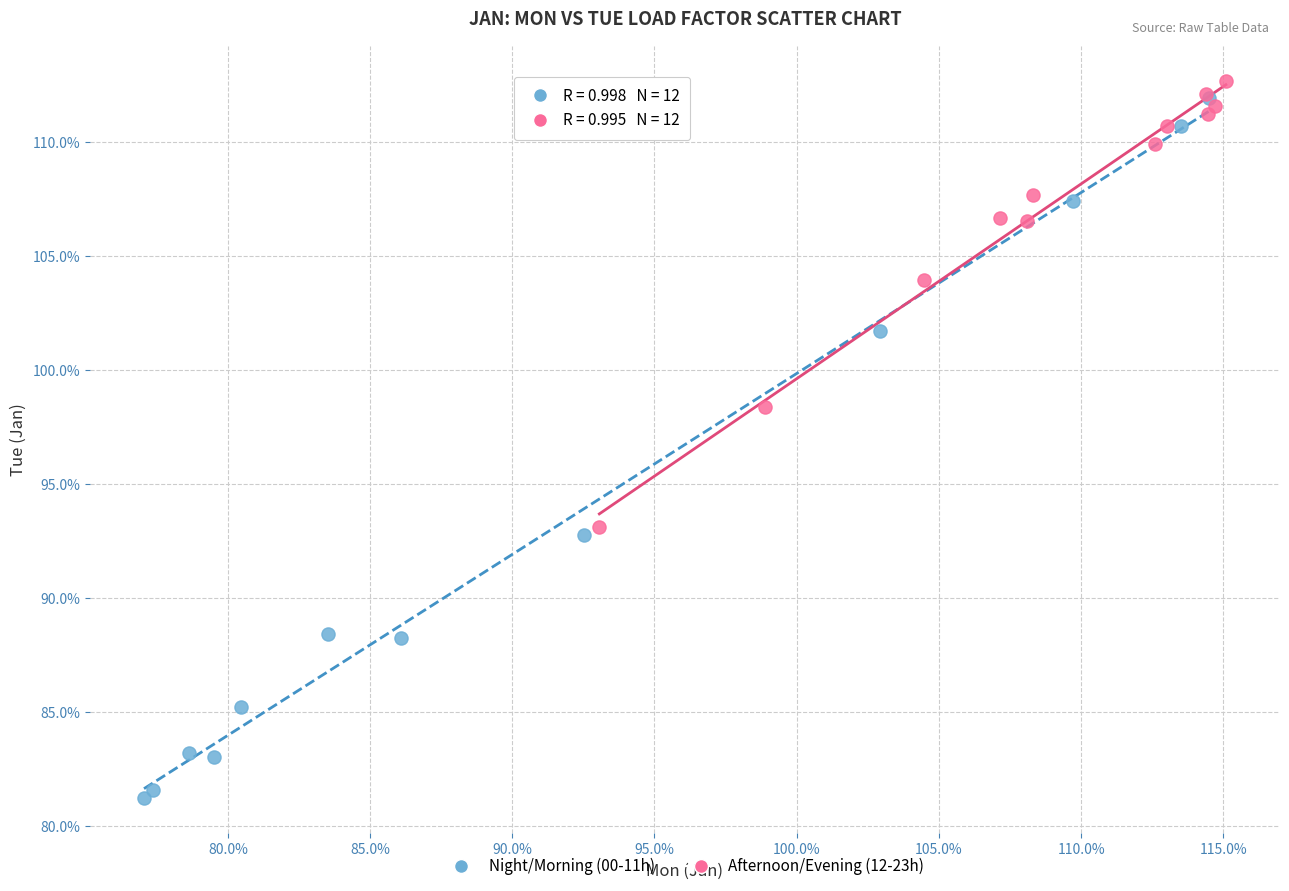

Which series contains the highest Y value?

Afternoon/Evening (12-23h)